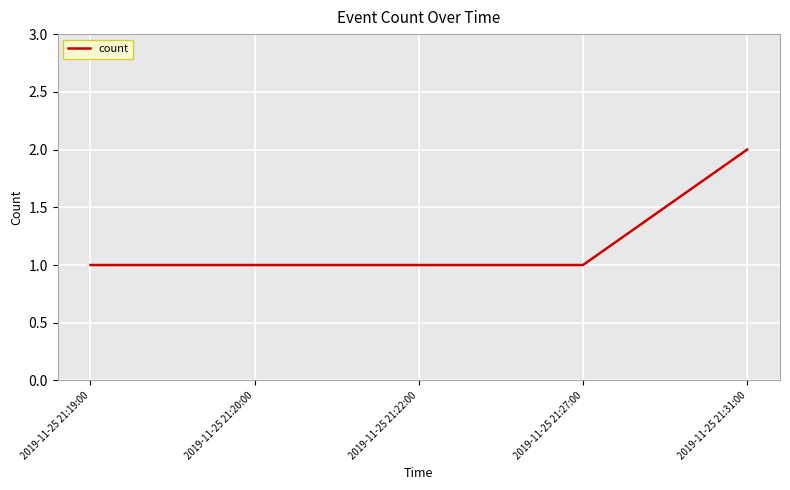

What position from the right is 2019-11-25 21:31:00?

1